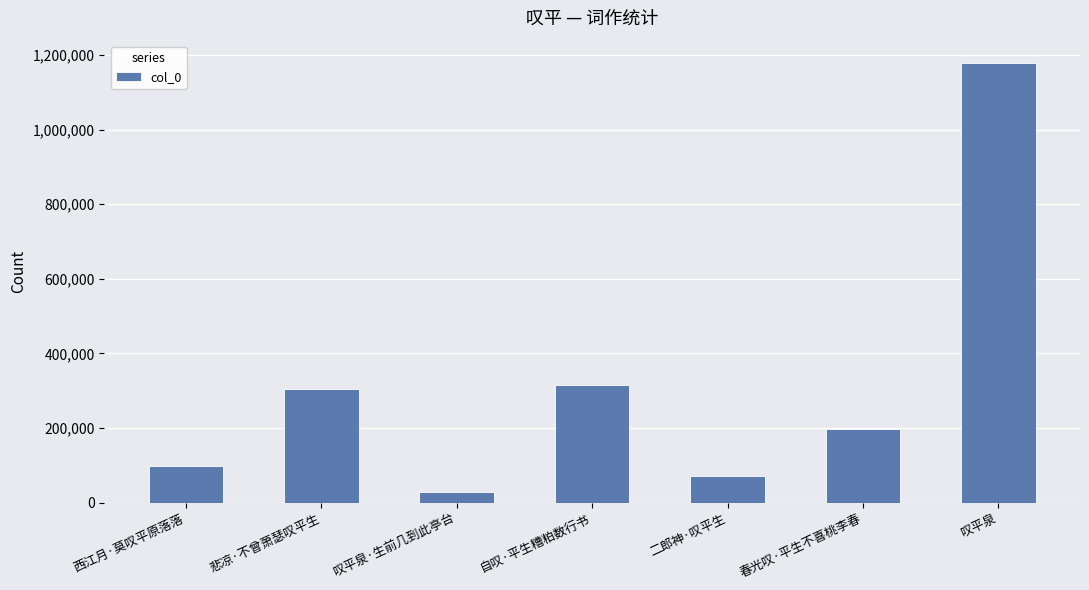

What is the minimum value shown in the chart?

29939